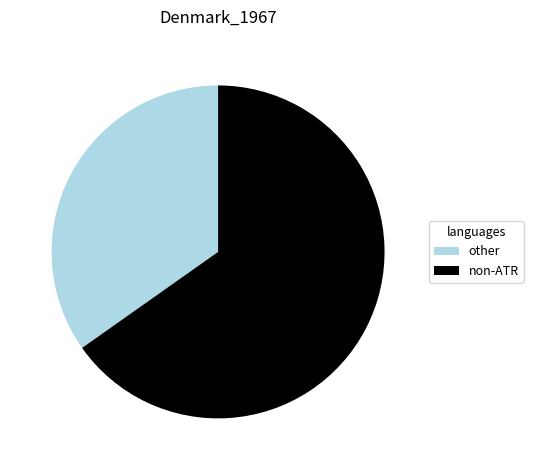

Between non-ATR and other, which is larger?

non-ATR